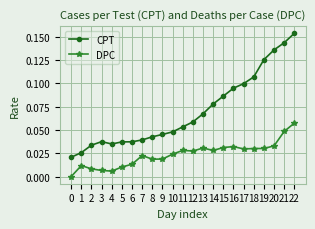

Count the number of categories in the chart.

23